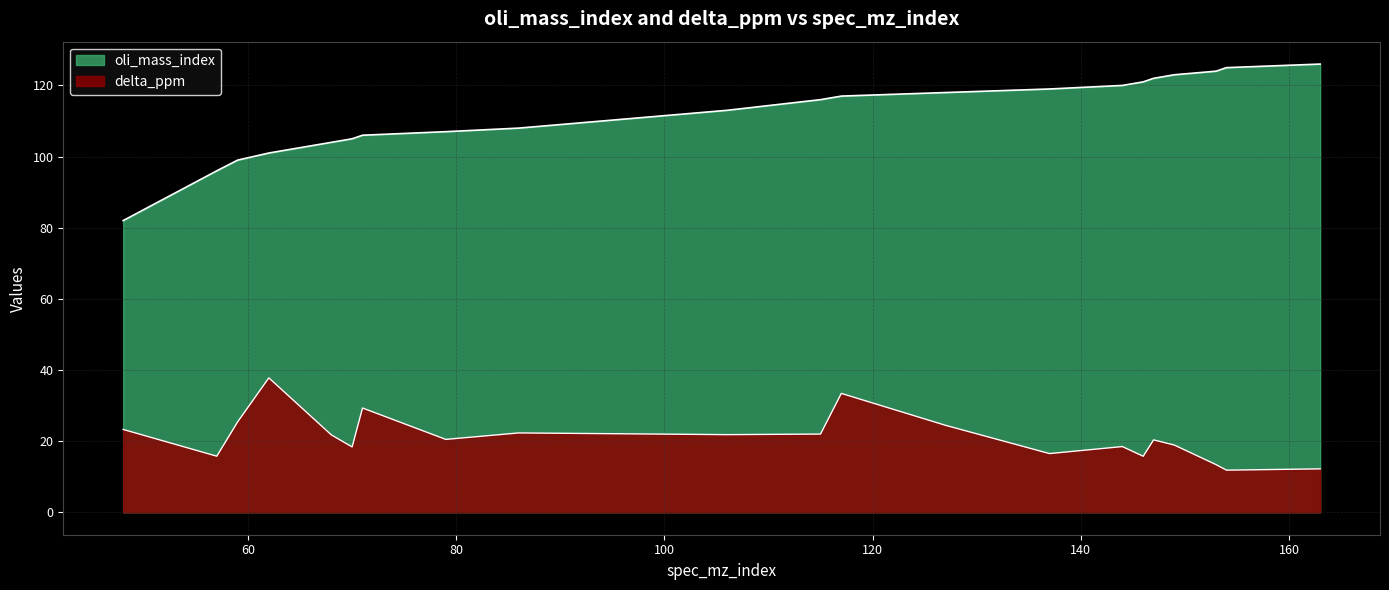

How many data points in oli_mass_index are less than 116?

10